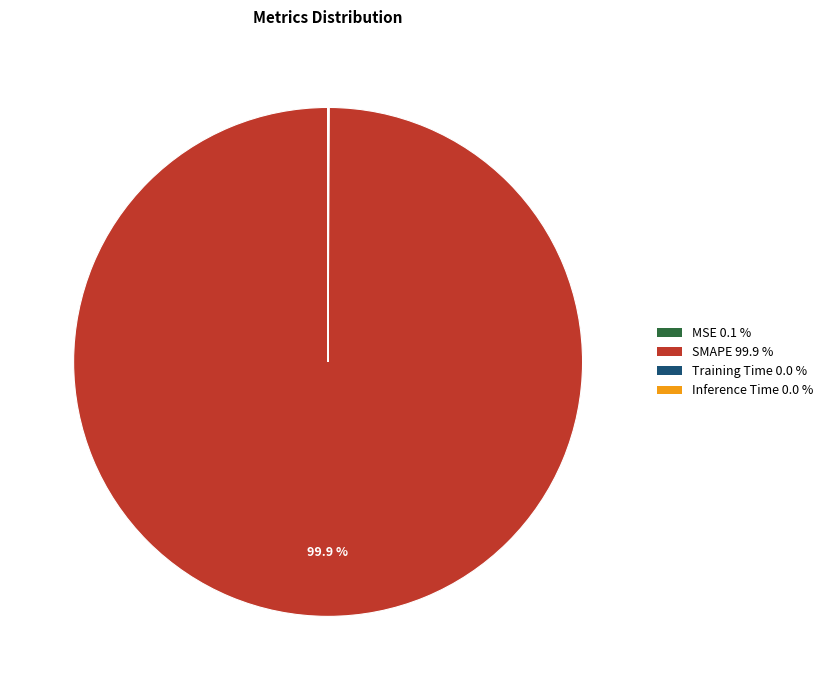

Is there any slice that represents more than half of the pie?

Yes